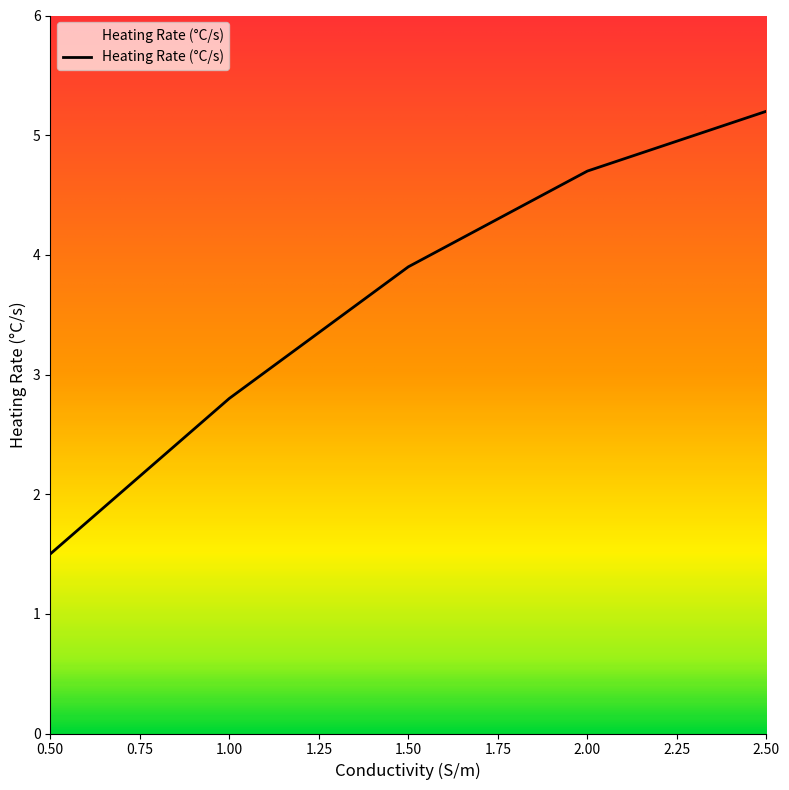

The value at 1.50 is 3.9. True or false?

True